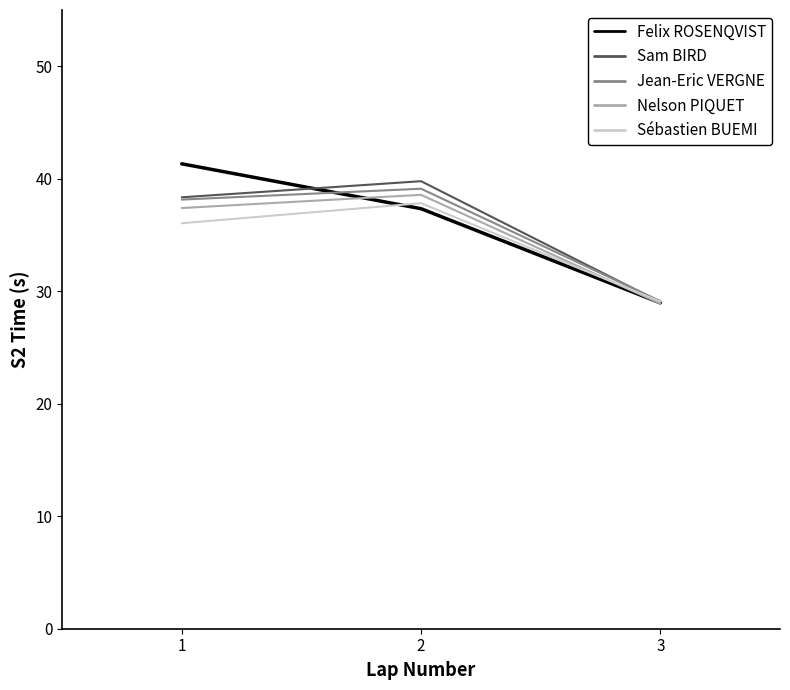

True or false: Jean-Eric VERGNE has a value of 39.1 at 2.

True